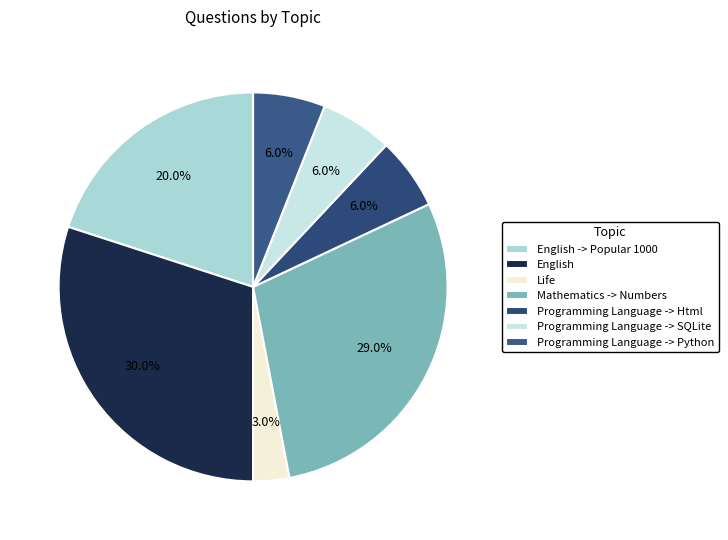

To the nearest percent, what is the difference between the largest and smallest slice percentages?

27%